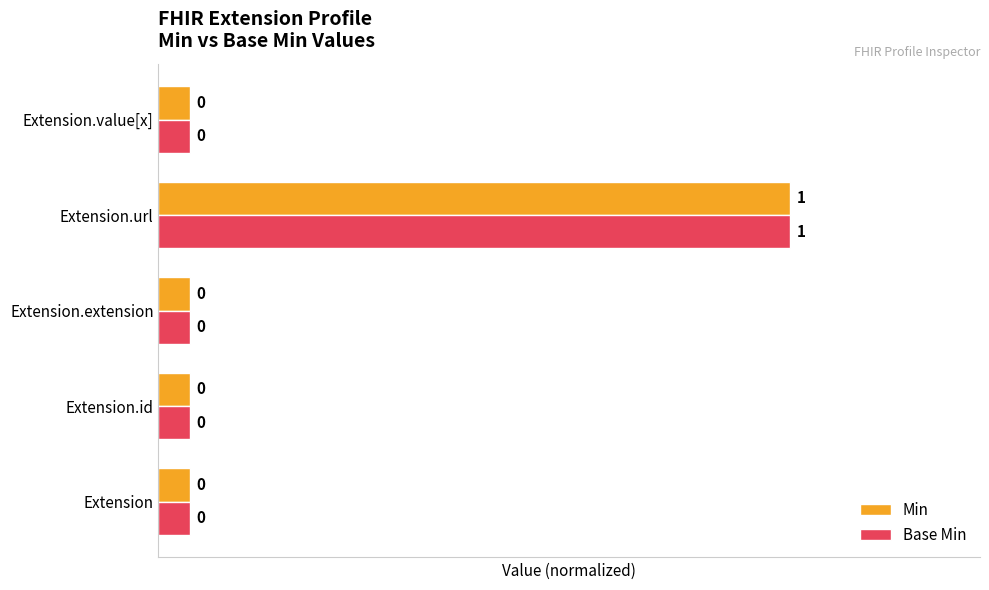

Is it true that Min equals 0.0 at Extension.id?

False